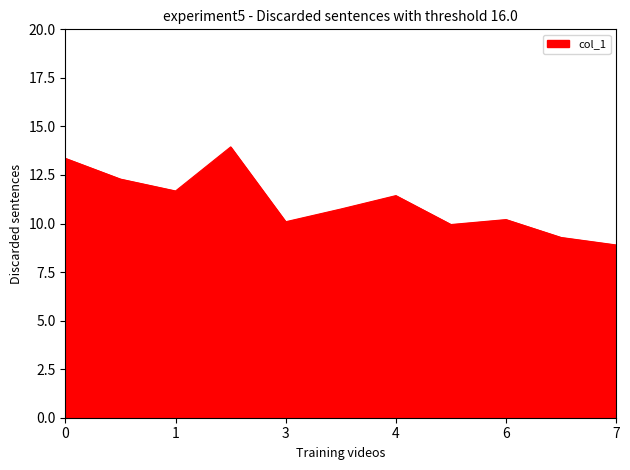

What is the smallest value displayed?

8.9